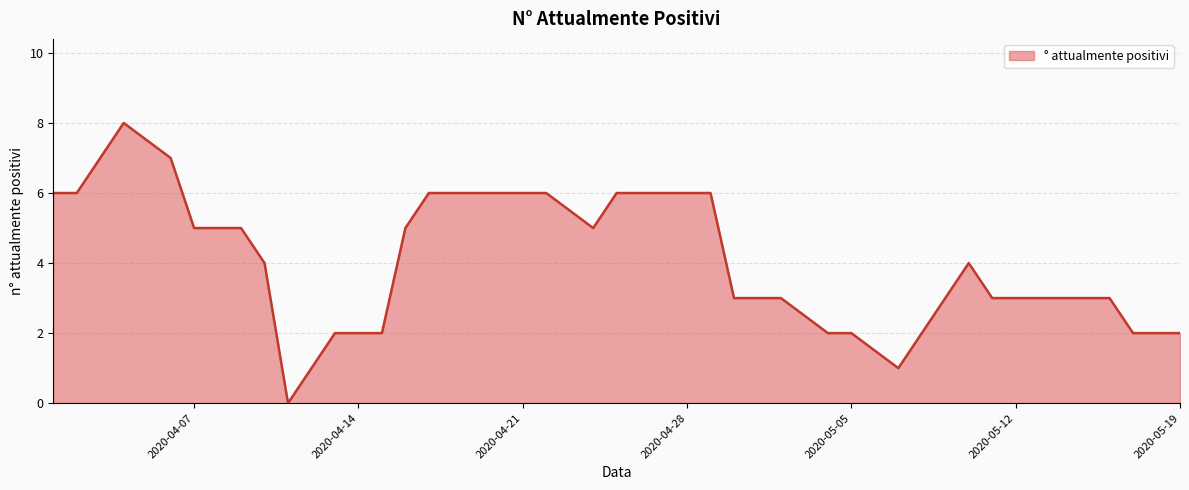

What is the difference between the maximum and minimum values?

8